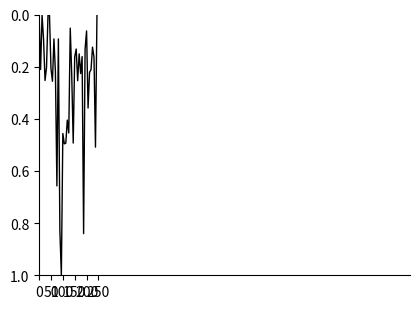

What is the maximum value shown in the chart?

1.0